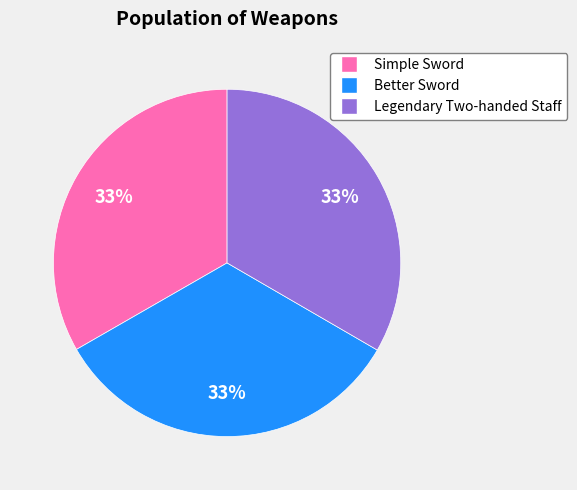

Approximately how many times larger is the value at Simple Sword compared to Better Sword?

1.0